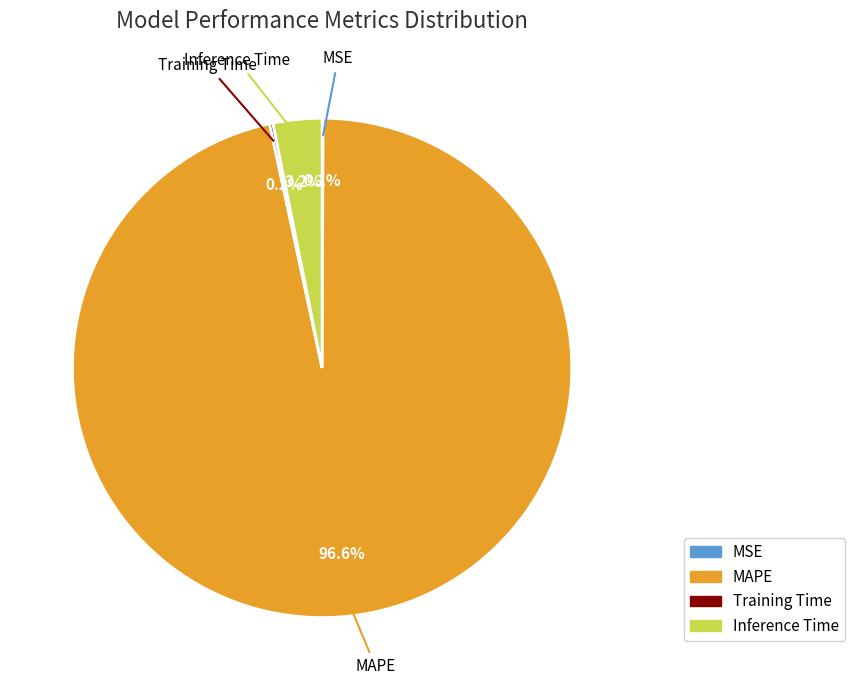

Which slice is the largest?

MAPE